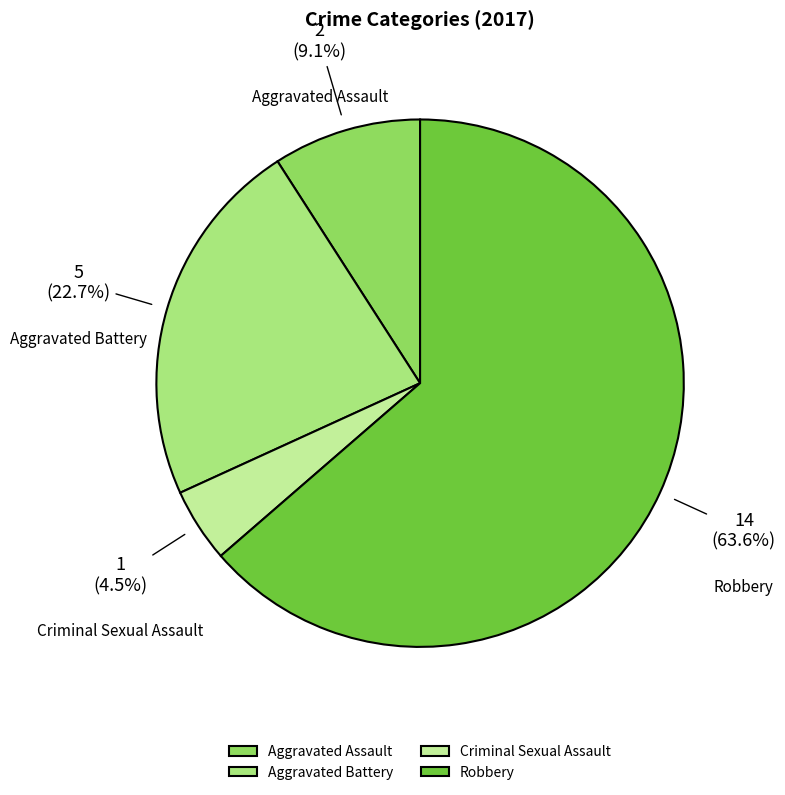

Which has a higher value, Aggravated Battery or Criminal Sexual Assault?

Aggravated Battery